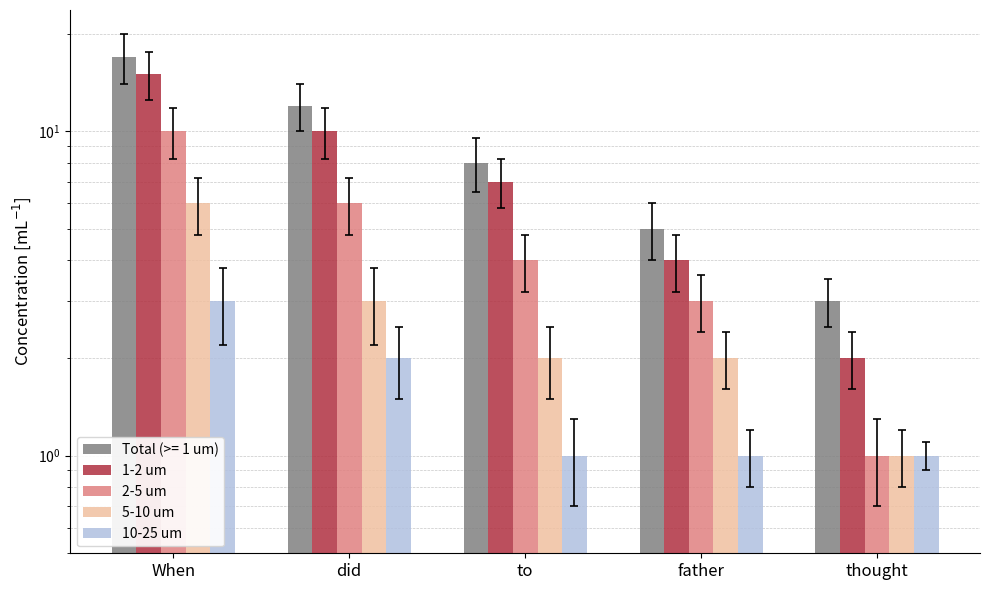

Which category has the lowest value in the 5-10 um series?

thought